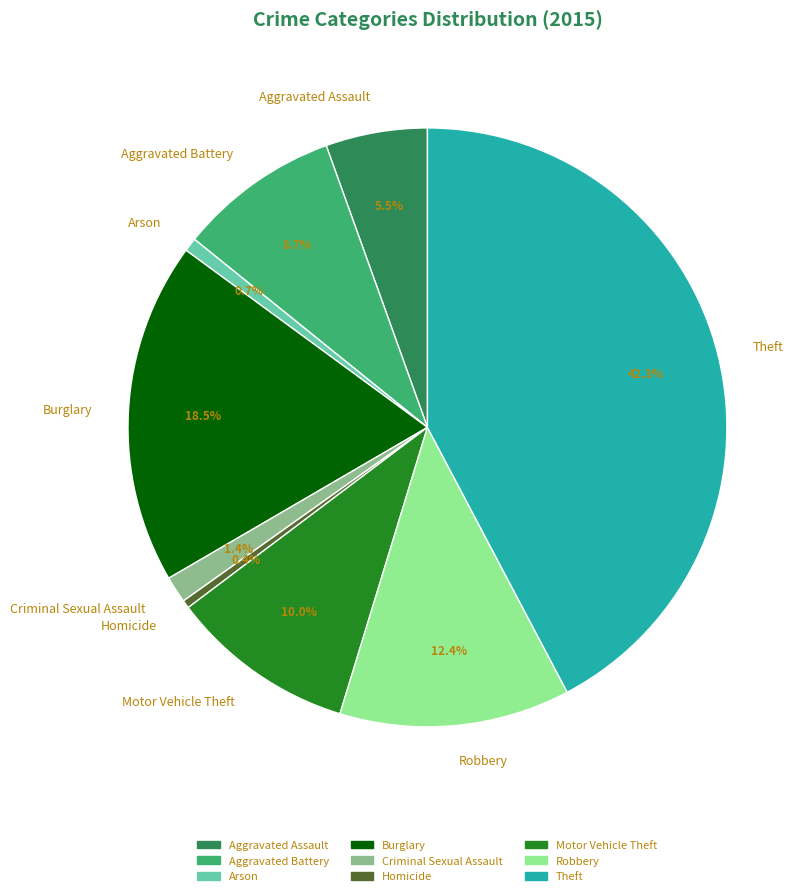

Approximately how many times larger is the value at Aggravated Assault compared to Homicide?

12.6